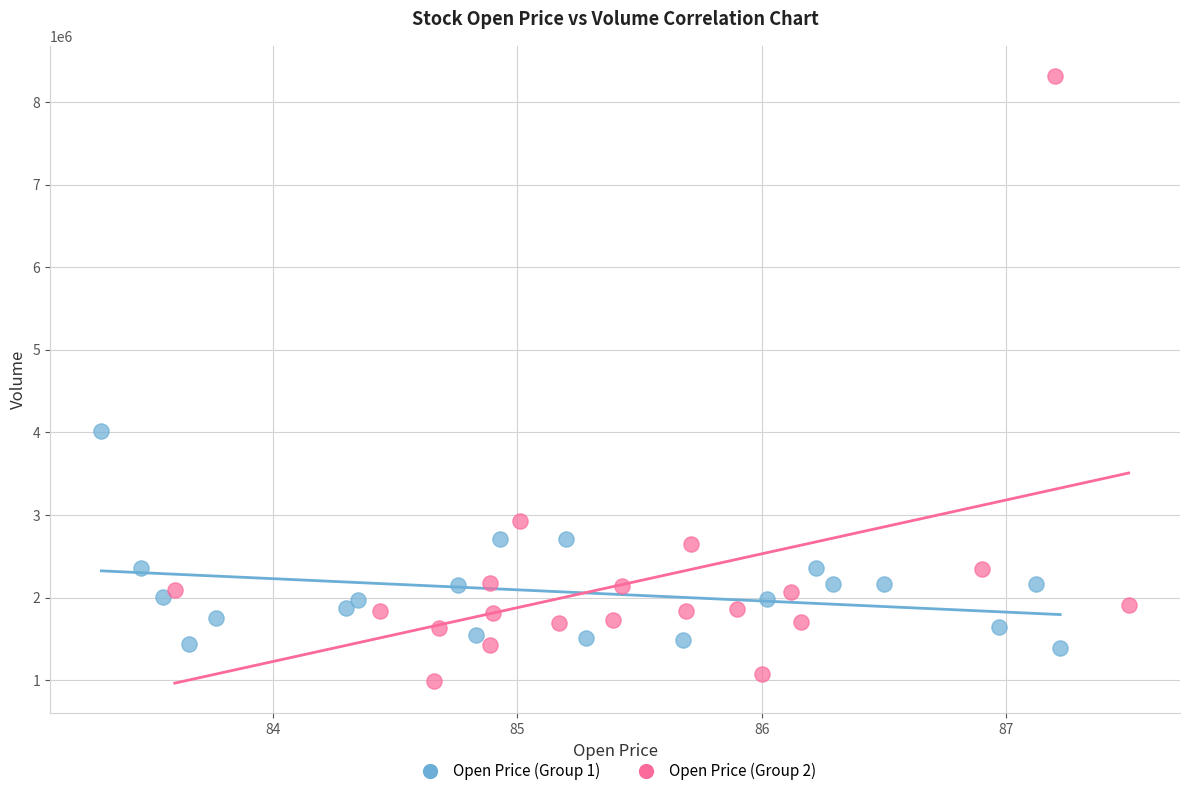

Which series has the widest spread of Y values?

Open Price (Group 2)